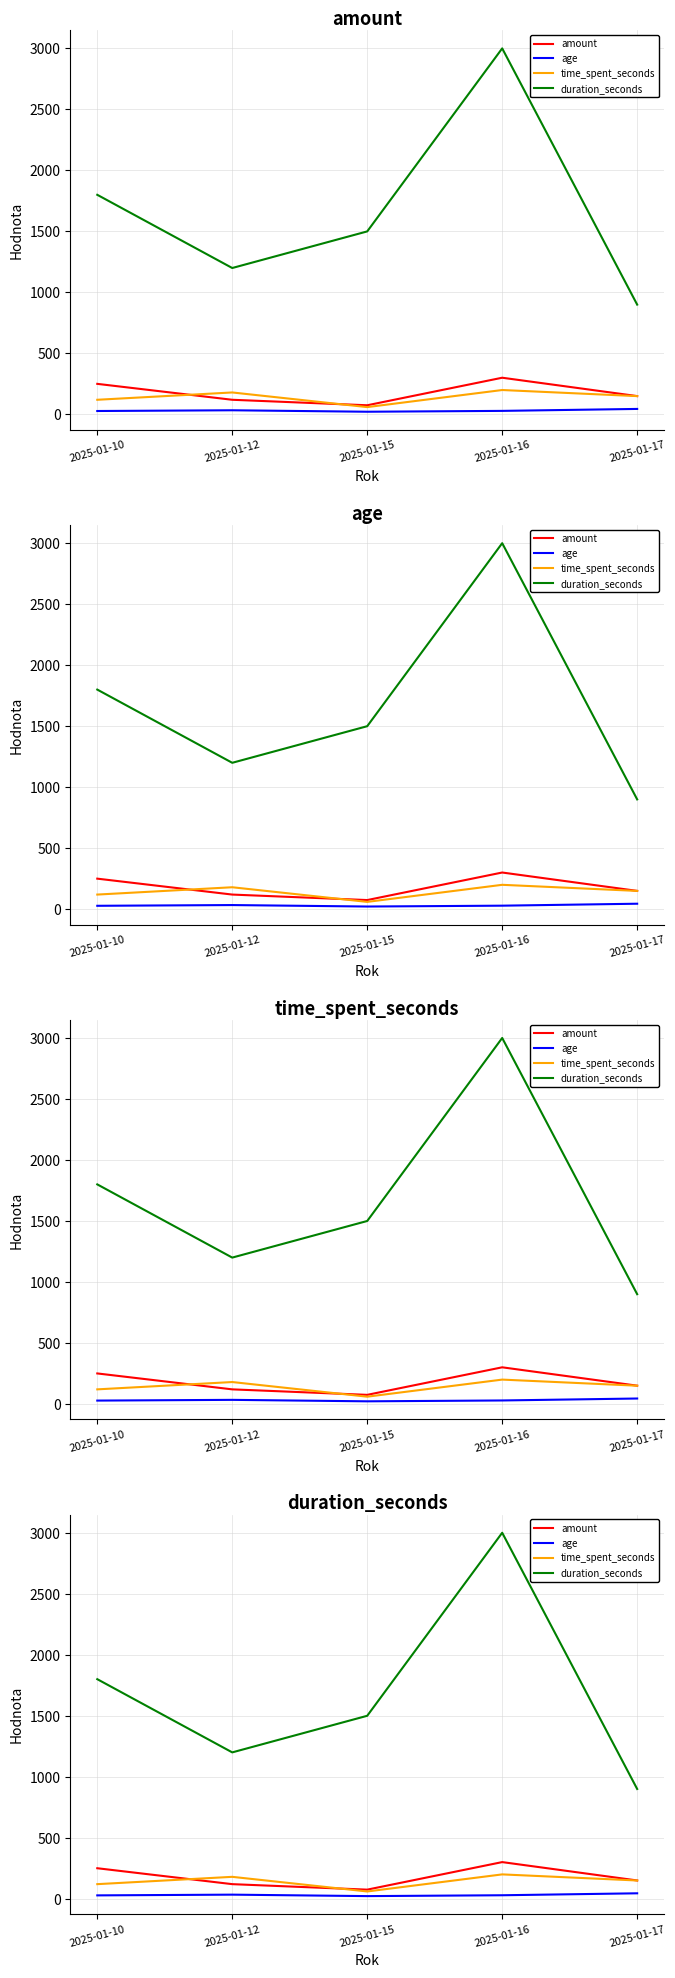

Which series has the widest spread of values?

duration_seconds